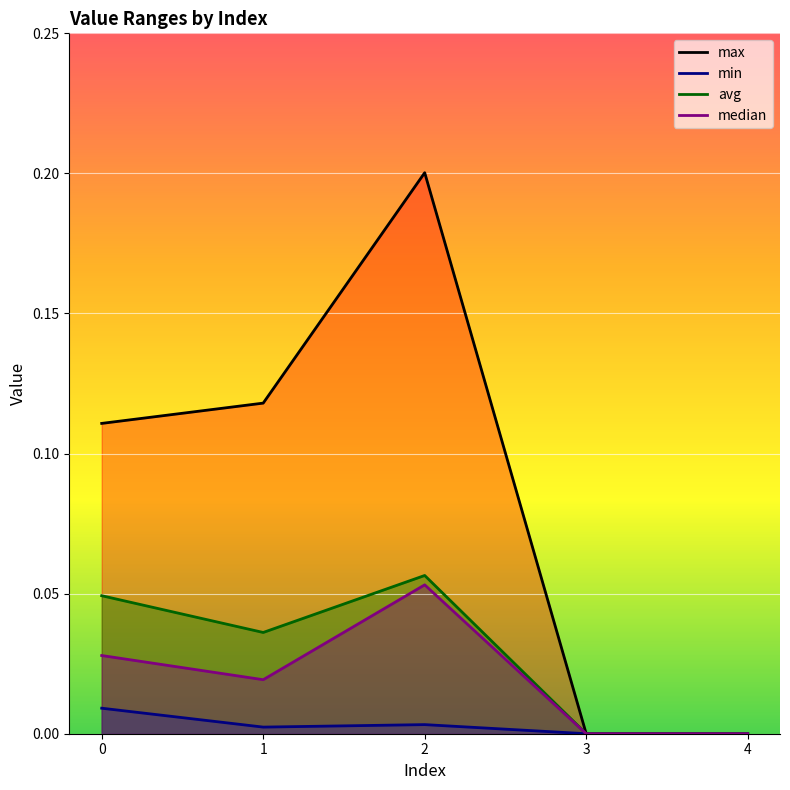

At which category does the chart reach its peak across all series?

2